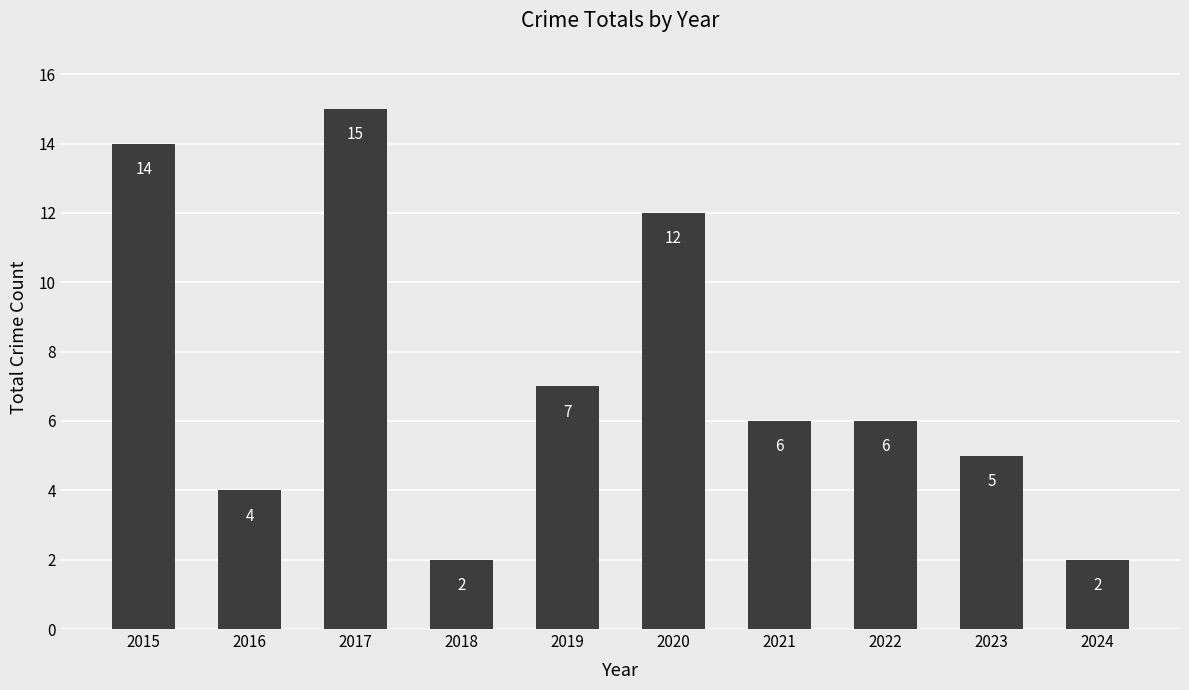

At which label does the data first exceed 6?

2015